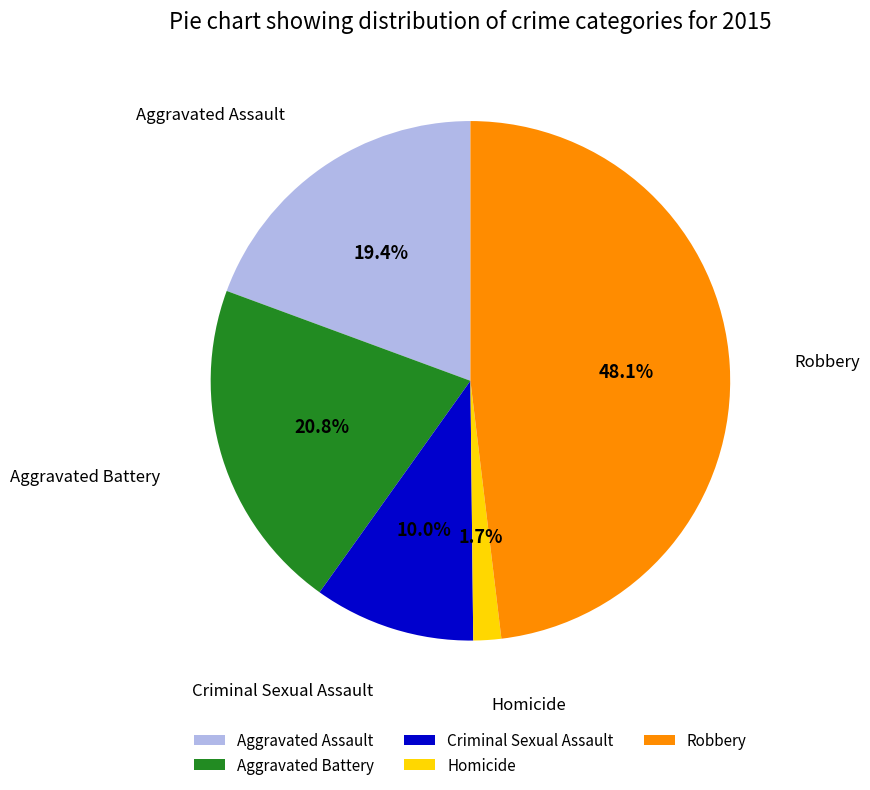

Does Robbery represent more than half of the total?

No